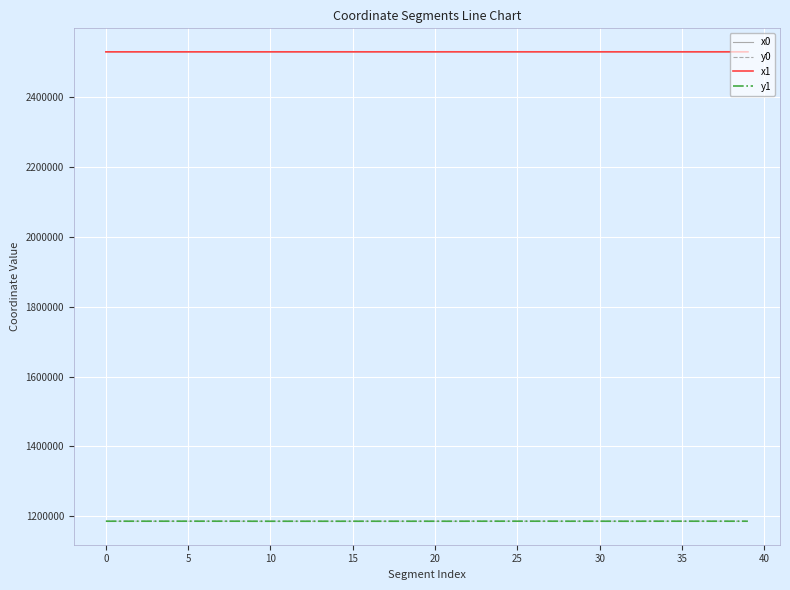

What is the difference between the second highest and minimum values in the y1 series?

161.6